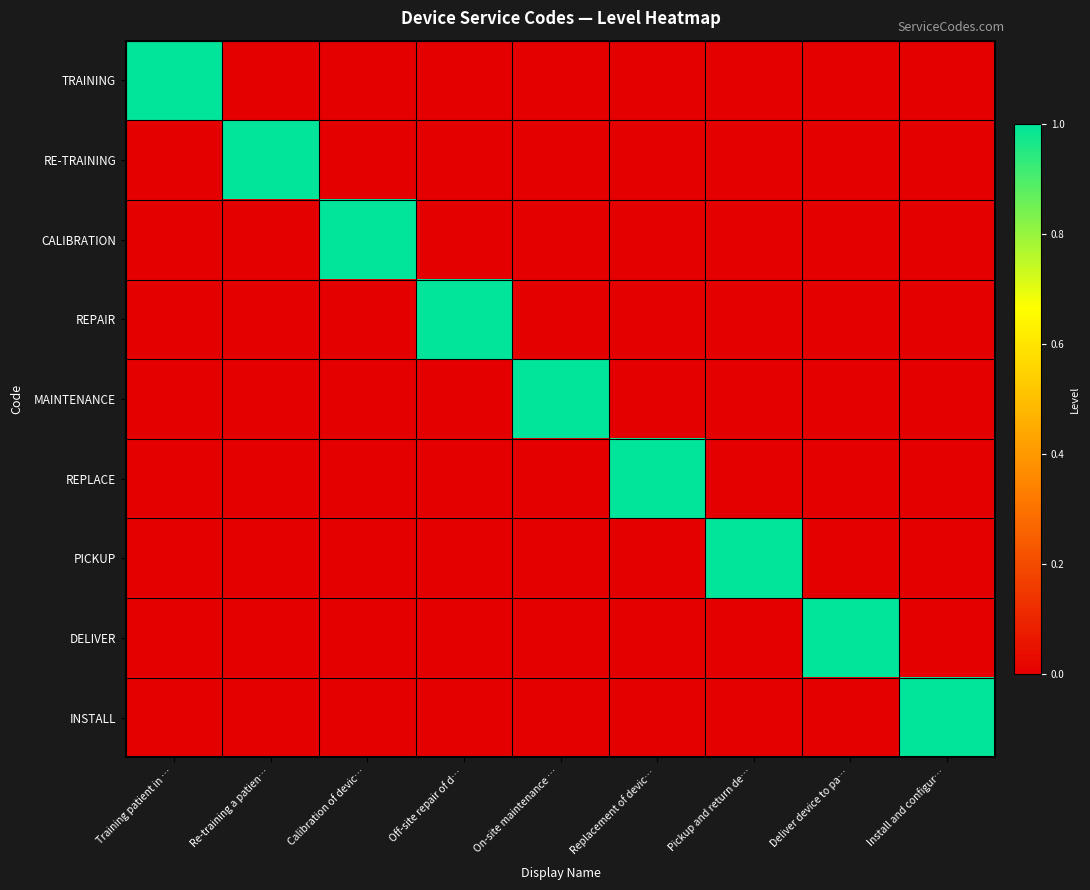

Count the number of categories in the chart.

9